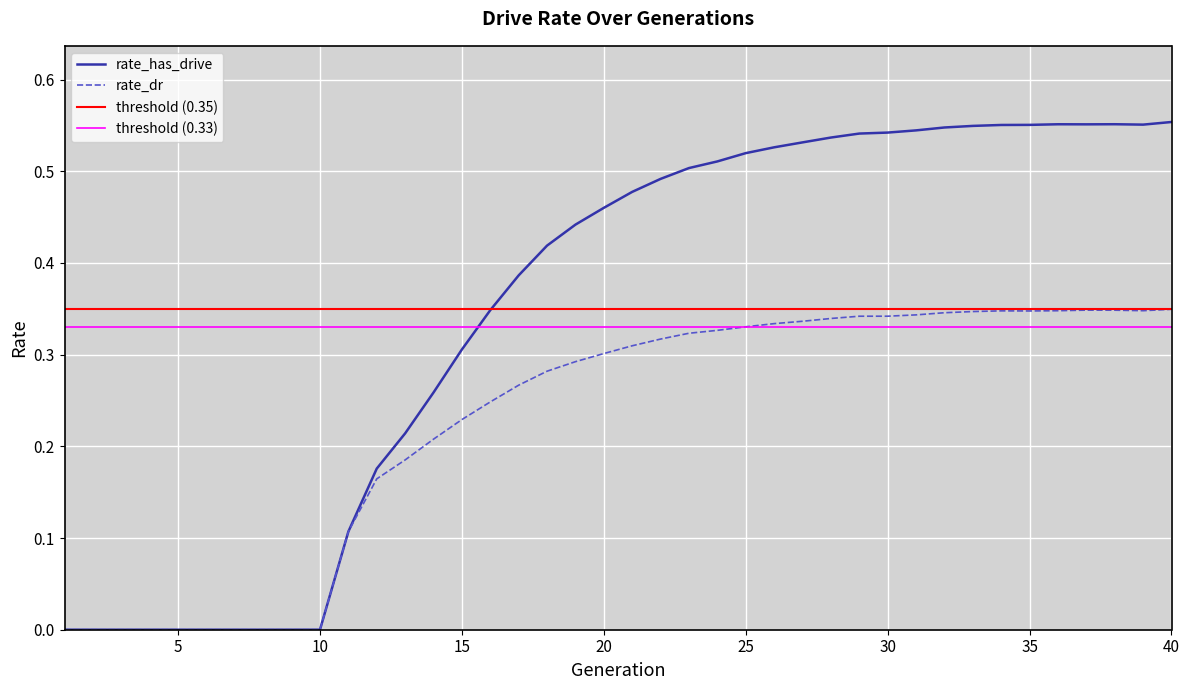

Count the number of categories in the chart.

40